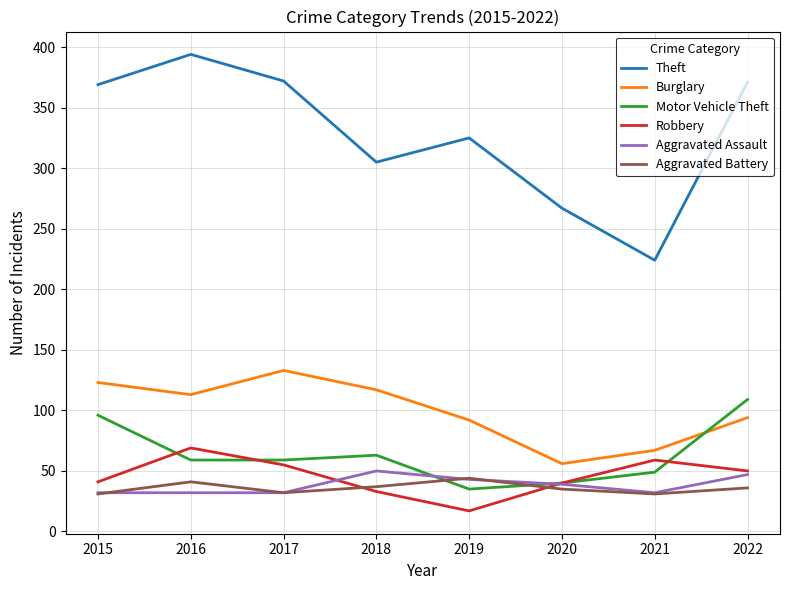

True or false: Theft has more than 1 interior local peaks.

True